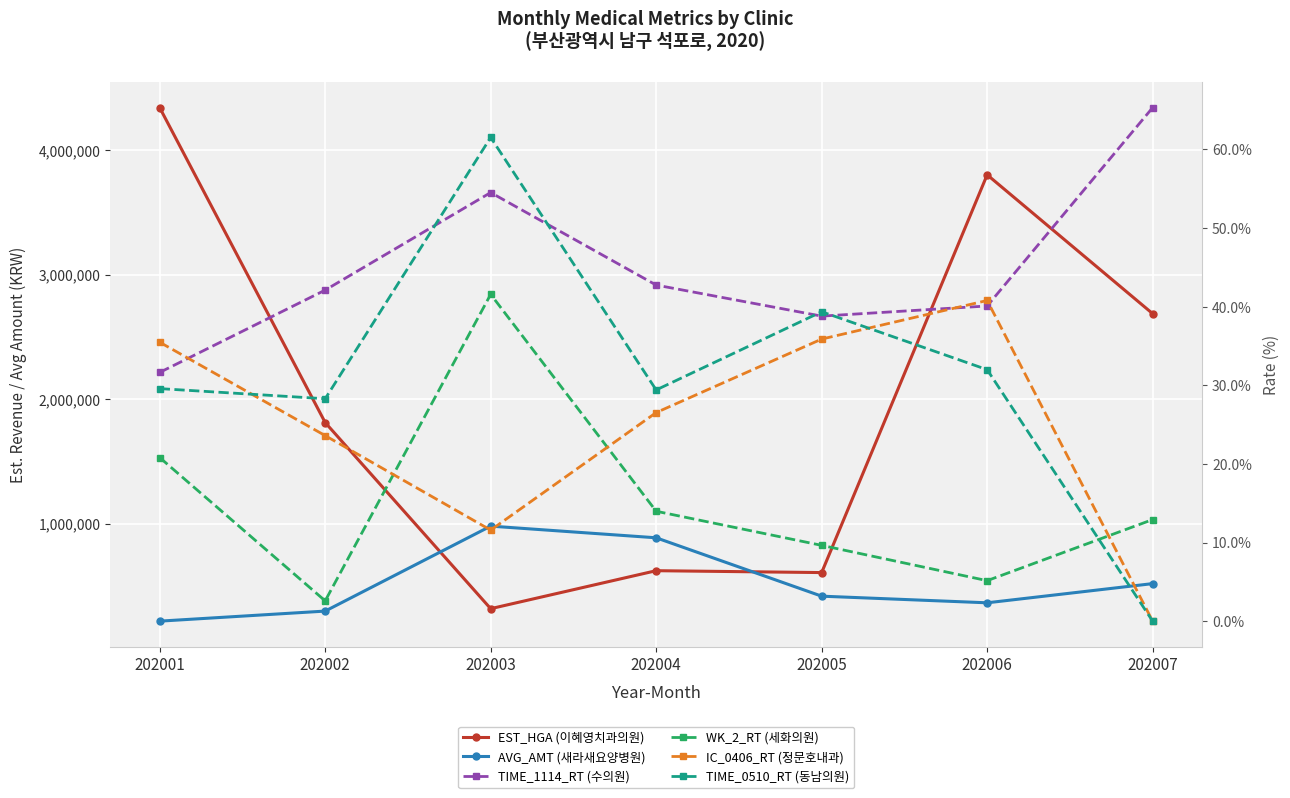

How many lines are shown in the chart?

6